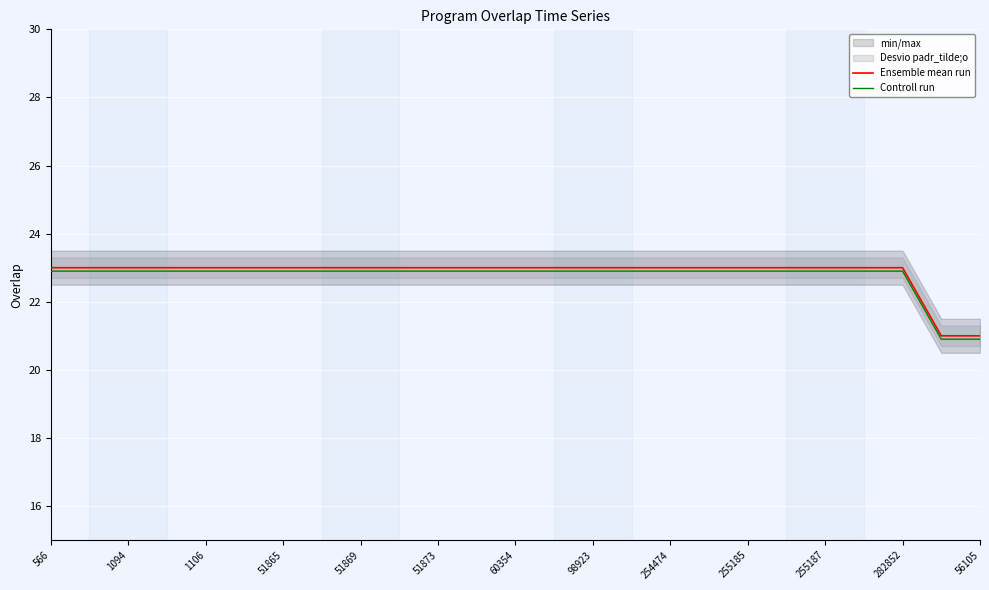

Which category has the highest value across all series?

566